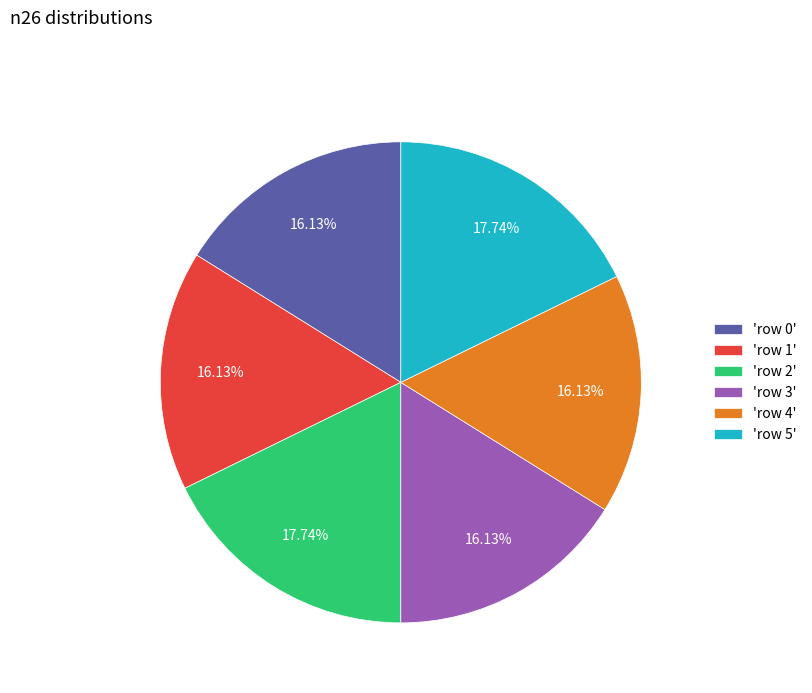

Is the sum of 'row 1' and 'row 3' greater than half?

No